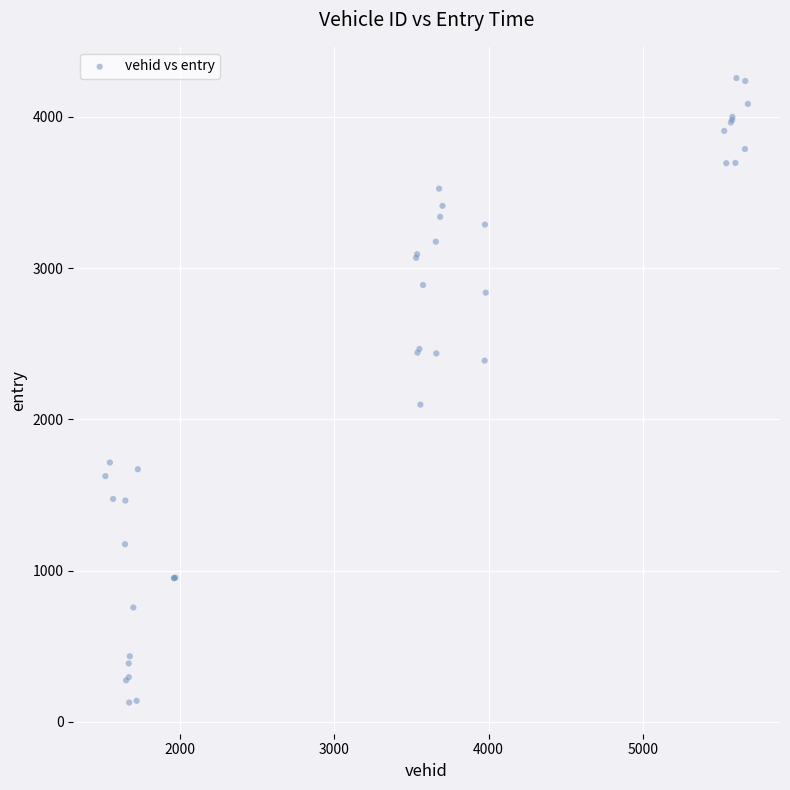

What Y value in the scatter plot is closest to 2192?

2097.3